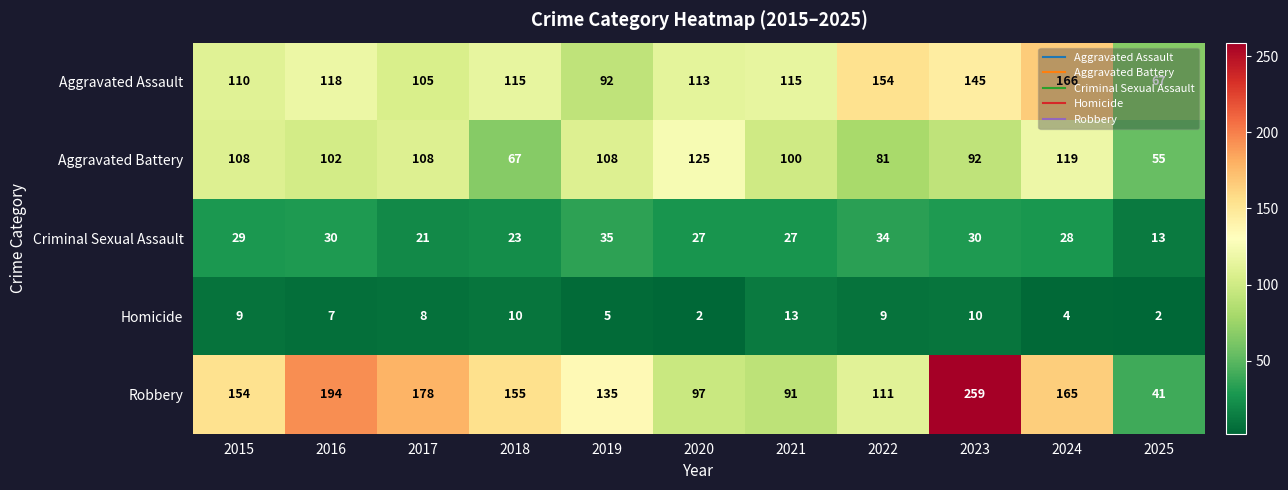

What is the difference between the maximum and minimum values in the Criminal Sexual Assault series?

22